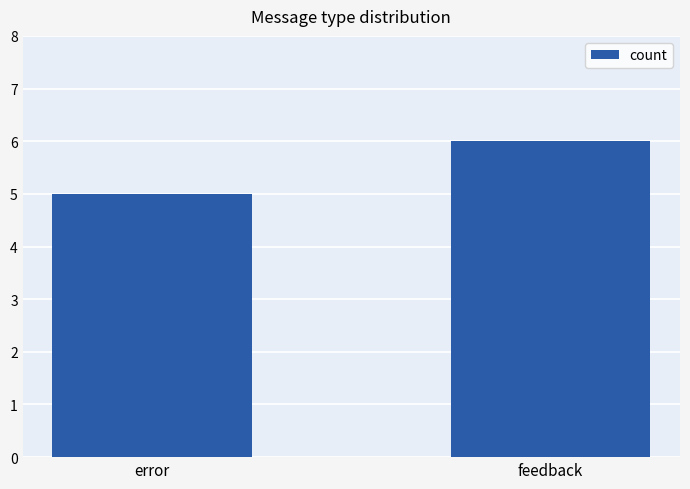

Rank the categories by value from highest to lowest.

feedback, error